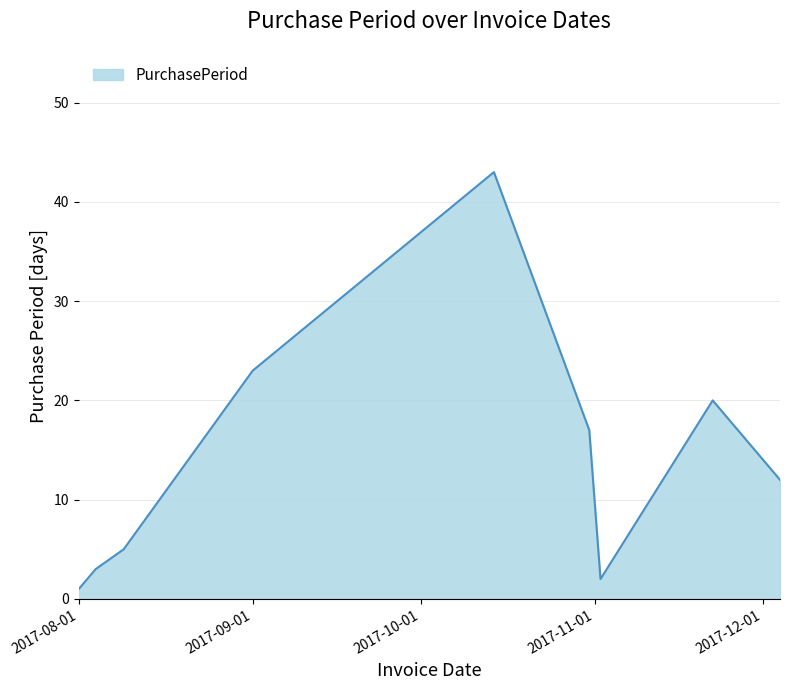

Count the number of categories in the chart.

9